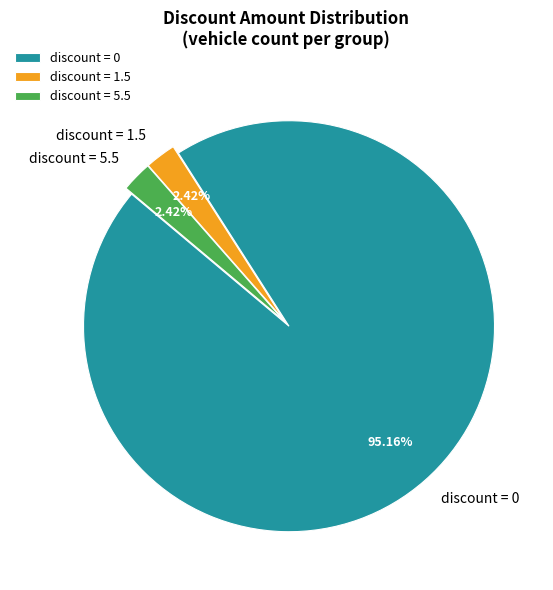

Count the number of slices in the pie.

3